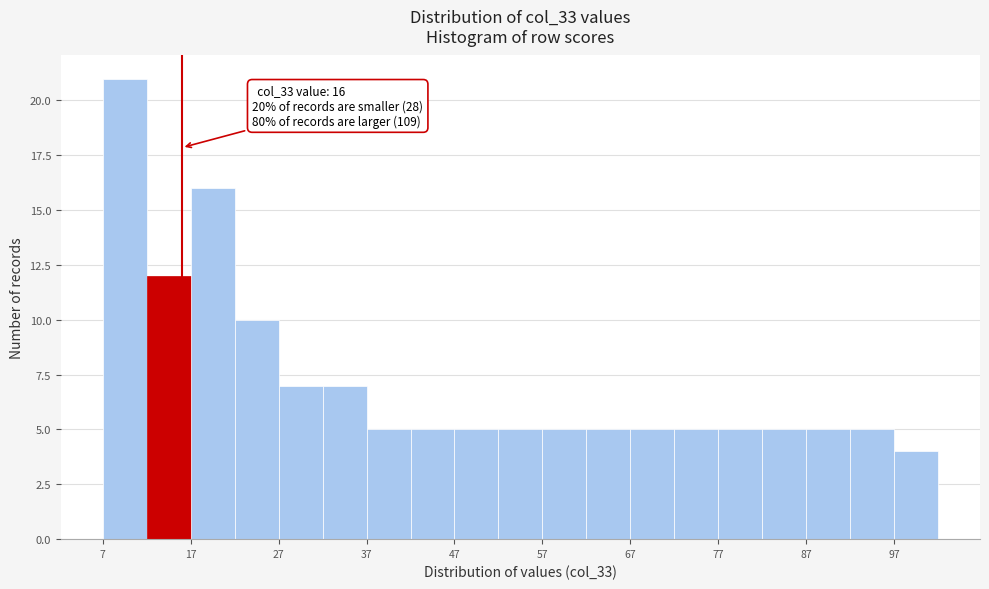

Over which range of the x-axis is the bar tallest?

7 to 12